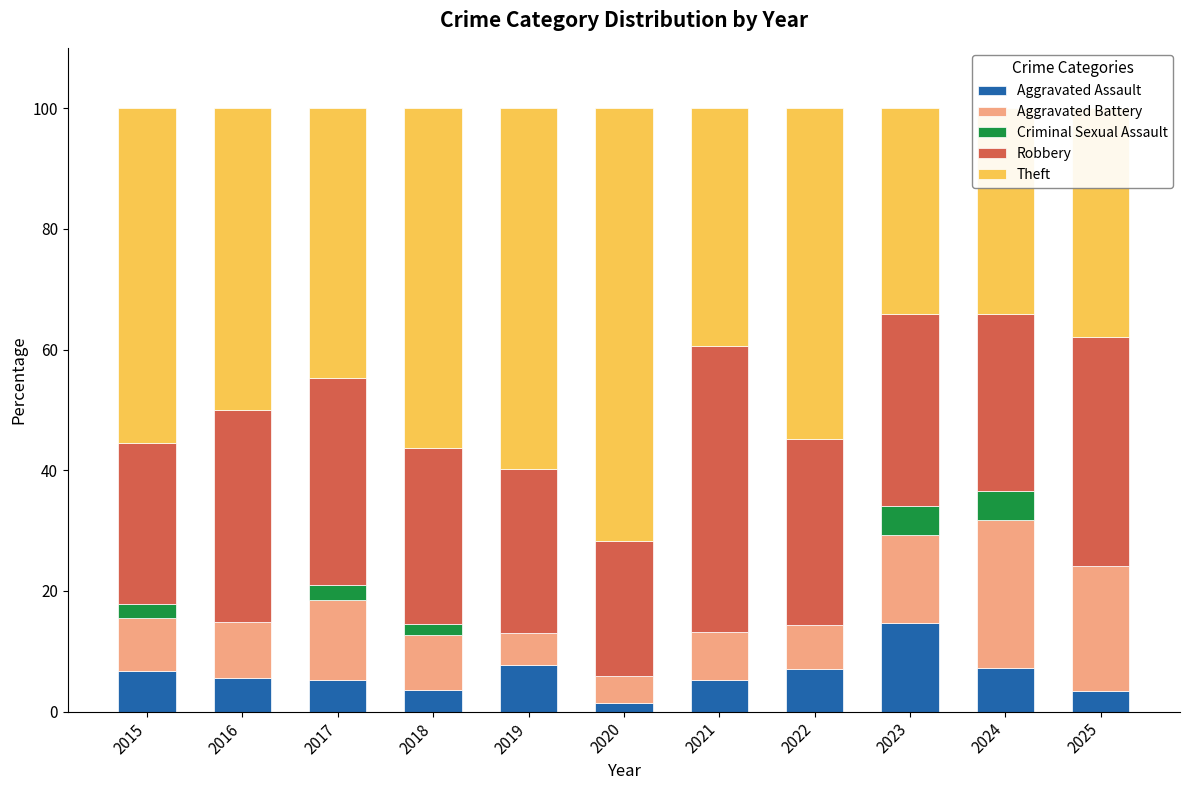

What is the spread (max minus min) of values at 2019?

59.7